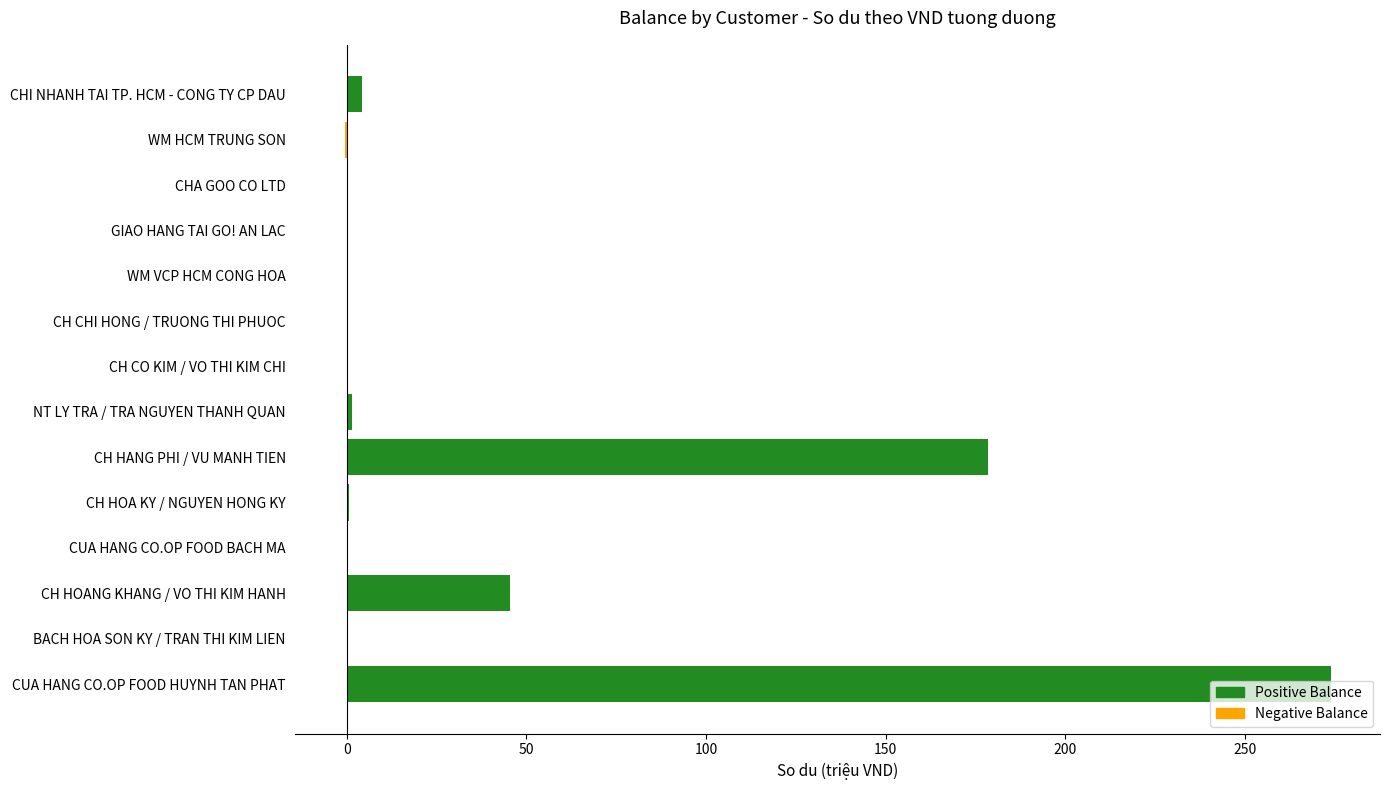

At which label is the value closest to 136?

CH HANG PHI / VU MANH TIEN